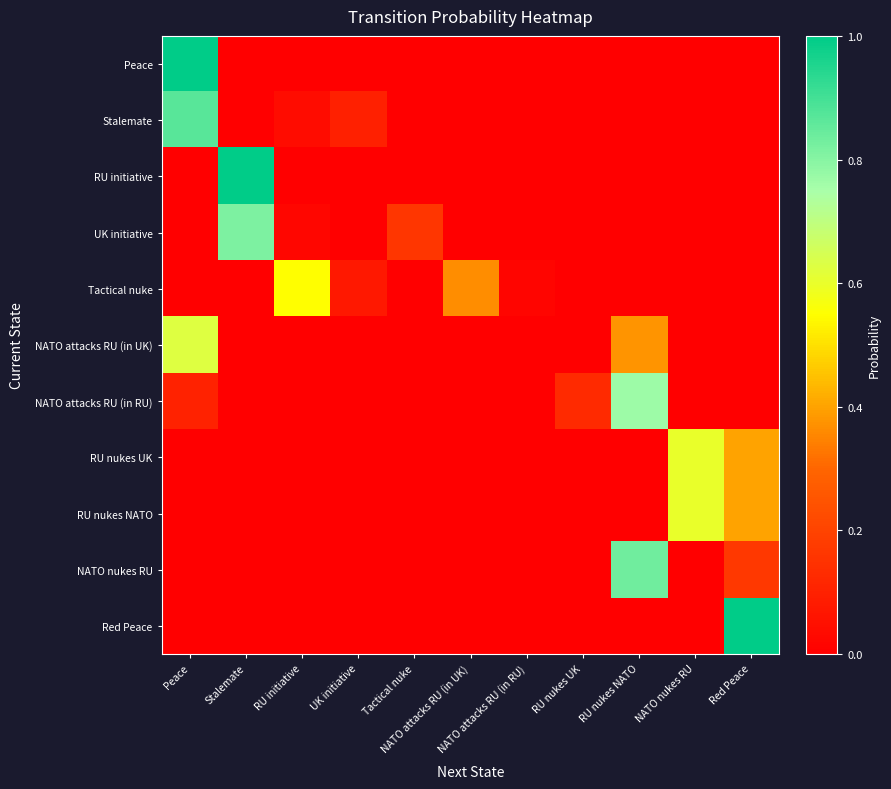

Reading left to right, transcribe all the data shown in this chart.

Peace: Peace=1.0	Stalemate=0.0	RU initiative=0.0	UK initiative=0.0	Tactical nuke=0.0	NATO attacks RU (in UK)=0.0	NATO attacks RU (in RU)=0.0	RU nukes UK=0.0	RU nukes NATO=0.0	NATO nukes RU=0.0	Red Peace=0.0
Stalemate: Peace=0.9	Stalemate=0.0	RU initiative=0.0	UK initiative=0.1	Tactical nuke=0.0	NATO attacks RU (in UK)=0.0	NATO attacks RU (in RU)=0.0	RU nukes UK=0.0	RU nukes NATO=0.0	NATO nukes RU=0.0	Red Peace=0.0
RU initiative: Peace=0.0	Stalemate=1.0	RU initiative=0.0	UK initiative=0.0	Tactical nuke=0.0	NATO attacks RU (in UK)=0.0	NATO attacks RU (in RU)=0.0	RU nukes UK=0.0	RU nukes NATO=0.0	NATO nukes RU=0.0	Red Peace=0.0
UK initiative: Peace=0.0	Stalemate=0.8	RU initiative=0.0	UK initiative=0.0	Tactical nuke=0.2	NATO attacks RU (in UK)=0.0	NATO attacks RU (in RU)=0.0	RU nukes UK=0.0	RU nukes NATO=0.0	NATO nukes RU=0.0	Red Peace=0.0
Tactical nuke: Peace=0.0	Stalemate=0.0	RU initiative=0.5	UK initiative=0.1	Tactical nuke=0.0	NATO attacks RU (in UK)=0.4	NATO attacks RU (in RU)=0.0	RU nukes UK=0.0	RU nukes NATO=0.0	NATO nukes RU=0.0	Red Peace=0.0
NATO attacks RU (in UK): Peace=0.6	Stalemate=0.0	RU initiative=0.0	UK initiative=0.0	Tactical nuke=0.0	NATO attacks RU (in UK)=0.0	NATO attacks RU (in RU)=0.0	RU nukes UK=0.0	RU nukes NATO=0.4	NATO nukes RU=0.0	Red Peace=0.0
NATO attacks RU (in RU): Peace=0.1	Stalemate=0.0	RU initiative=0.0	UK initiative=0.0	Tactical nuke=0.0	NATO attacks RU (in UK)=0.0	NATO attacks RU (in RU)=0.0	RU nukes UK=0.1	RU nukes NATO=0.8	NATO nukes RU=0.0	Red Peace=0.0
RU nukes UK: Peace=0.0	Stalemate=0.0	RU initiative=0.0	UK initiative=0.0	Tactical nuke=0.0	NATO attacks RU (in UK)=0.0	NATO attacks RU (in RU)=0.0	RU nukes UK=0.0	RU nukes NATO=0.0	NATO nukes RU=0.6	Red Peace=0.4
RU nukes NATO: Peace=0.0	Stalemate=0.0	RU initiative=0.0	UK initiative=0.0	Tactical nuke=0.0	NATO attacks RU (in UK)=0.0	NATO attacks RU (in RU)=0.0	RU nukes UK=0.0	RU nukes NATO=0.0	NATO nukes RU=0.6	Red Peace=0.4
NATO nukes RU: Peace=0.0	Stalemate=0.0	RU initiative=0.0	UK initiative=0.0	Tactical nuke=0.0	NATO attacks RU (in UK)=0.0	NATO attacks RU (in RU)=0.0	RU nukes UK=0.0	RU nukes NATO=0.8	NATO nukes RU=0.0	Red Peace=0.2
Red Peace: Peace=0.0	Stalemate=0.0	RU initiative=0.0	UK initiative=0.0	Tactical nuke=0.0	NATO attacks RU (in UK)=0.0	NATO attacks RU (in RU)=0.0	RU nukes UK=0.0	RU nukes NATO=0.0	NATO nukes RU=0.0	Red Peace=1.0